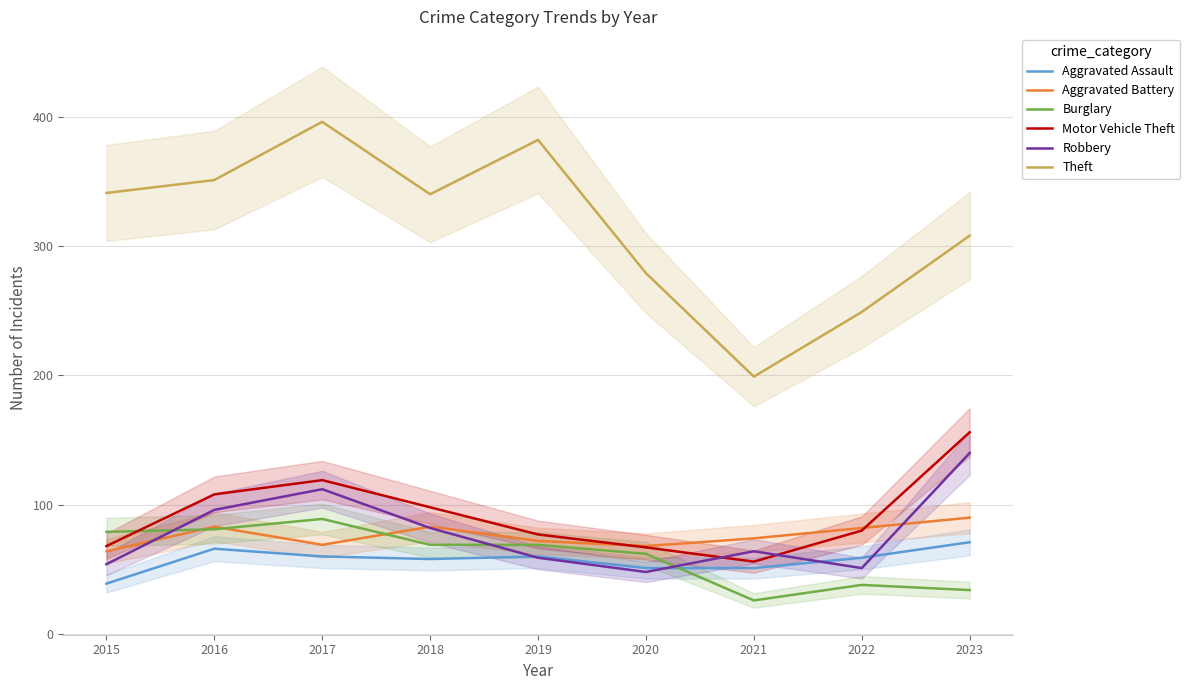

Does the chart display data point markers on the line(s)?

No